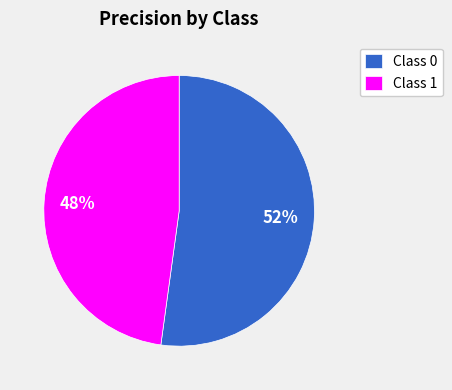

To the nearest percent, what is the average slice percentage?

50%